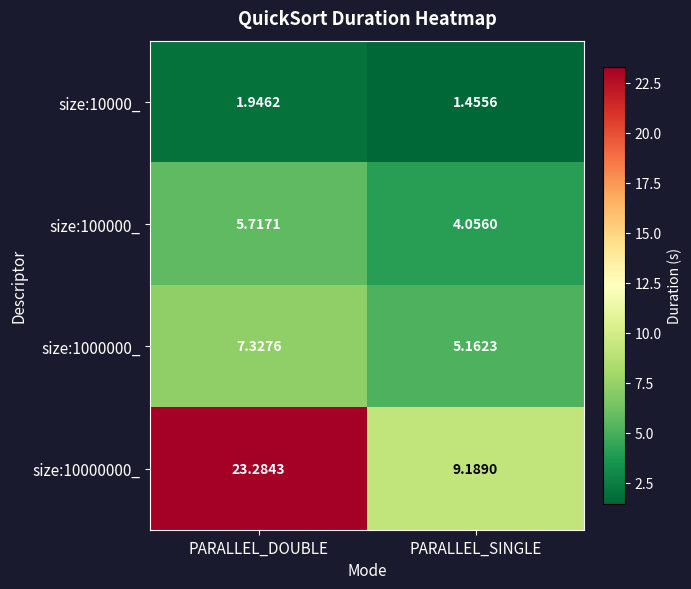

At which label does size:100000_ first exceed 5?

PARALLEL_DOUBLE